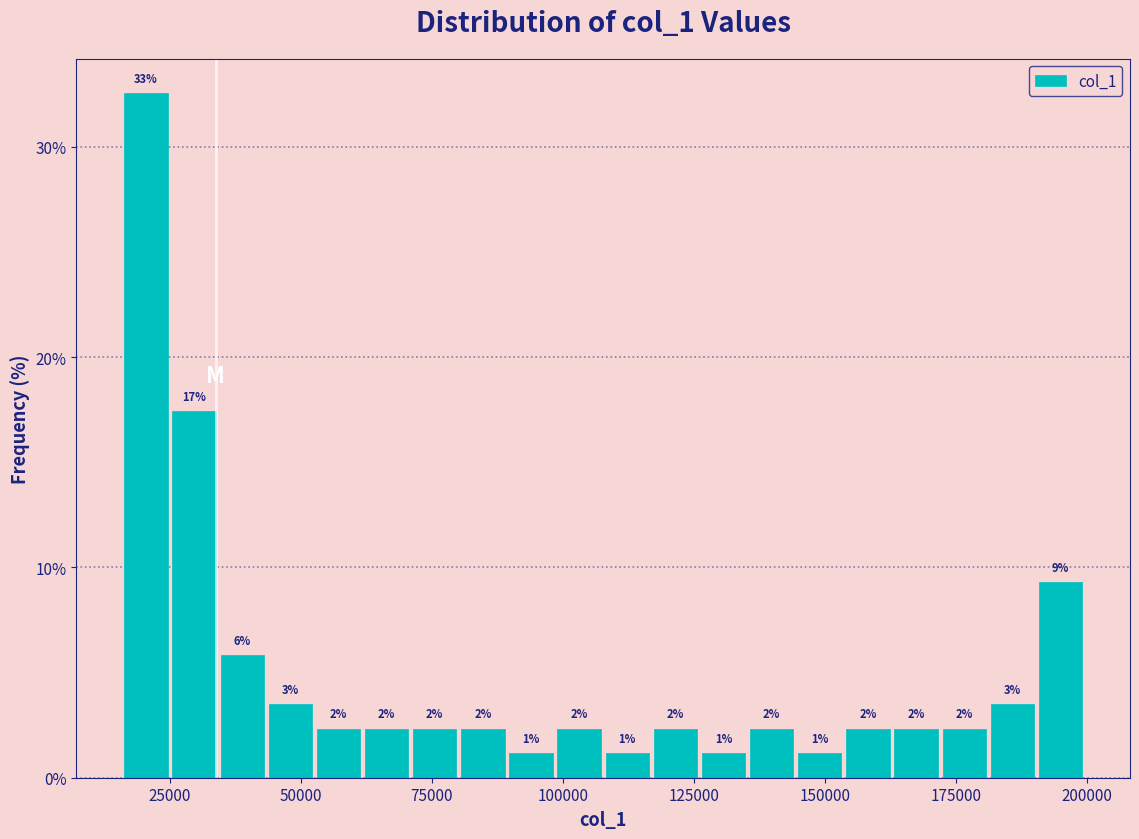

Read against the x-axis, roughly where is the centre of the tallest bar?

20000